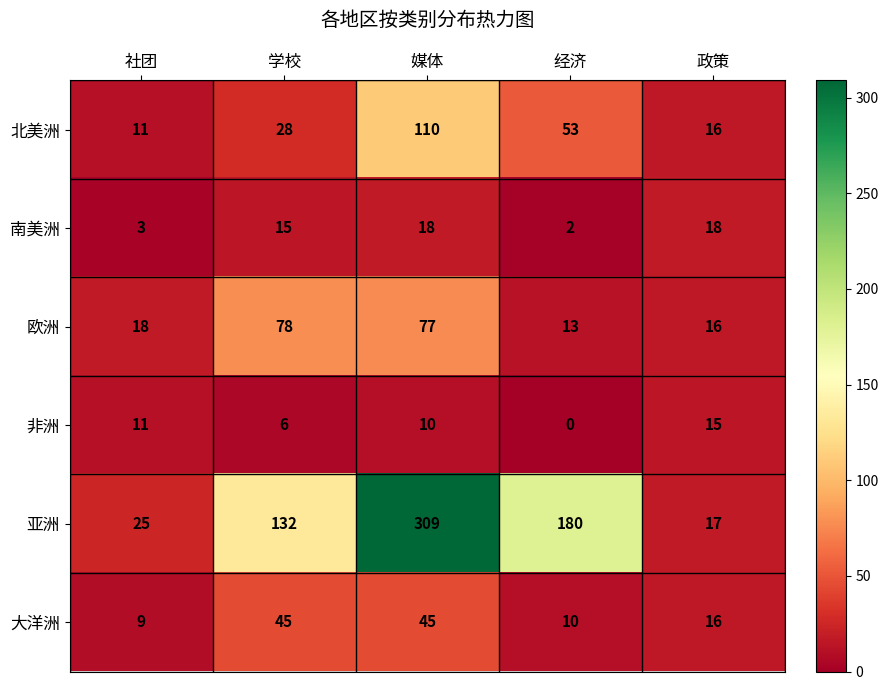

Which series has the largest range (max minus min)?

亚洲